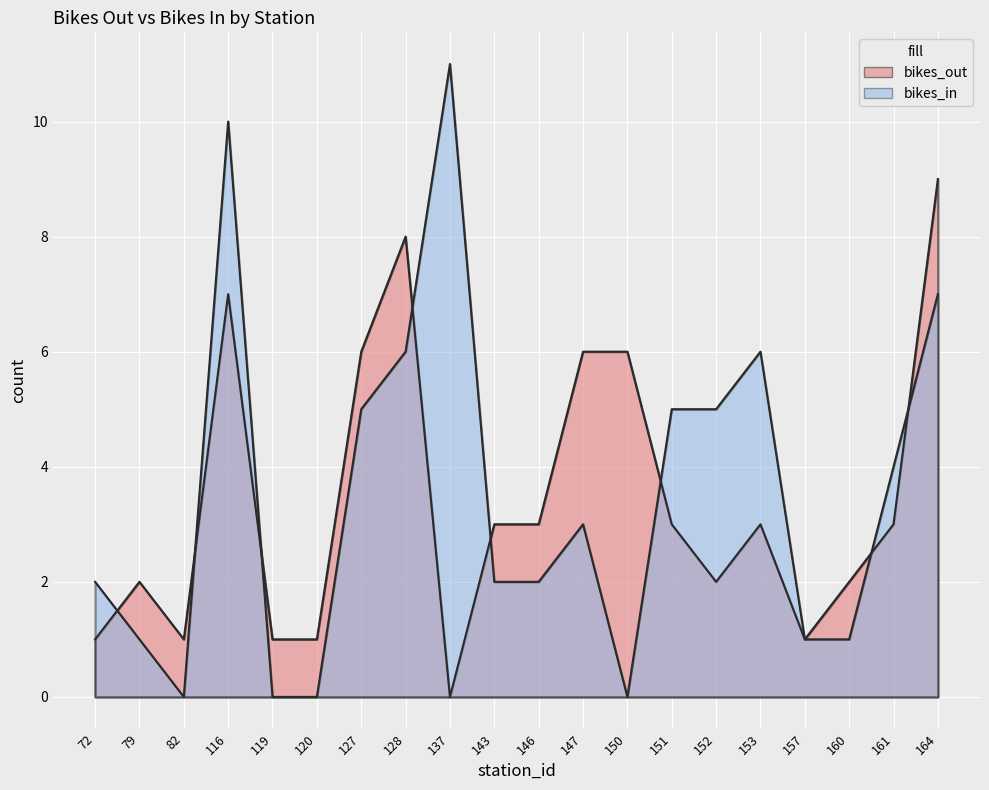

Is it true that bikes_out equals 10 at 147?

False